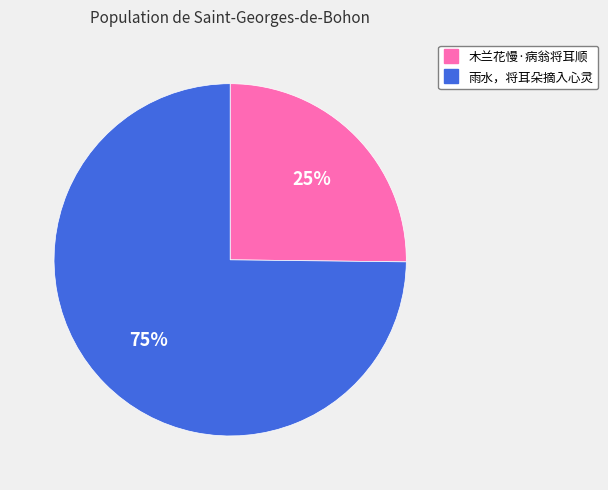

Which slice represents more than half of the pie?

雨水，将耳朵摘入心灵